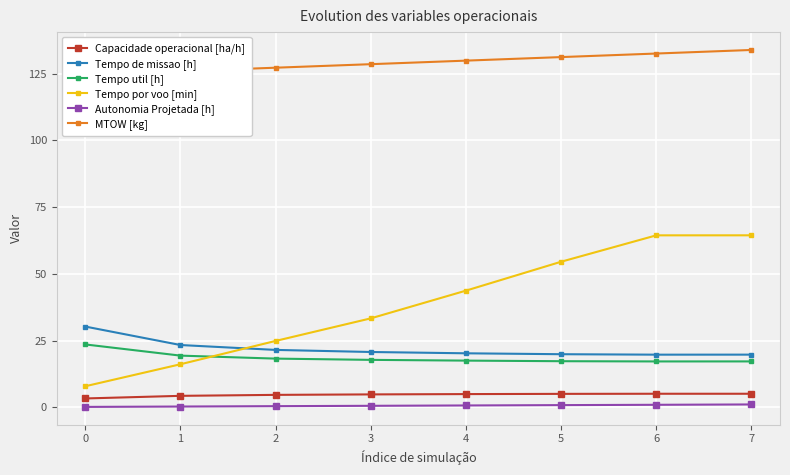

The value of Tempo de missao [h] at 0 is 30.2. True or false?

True